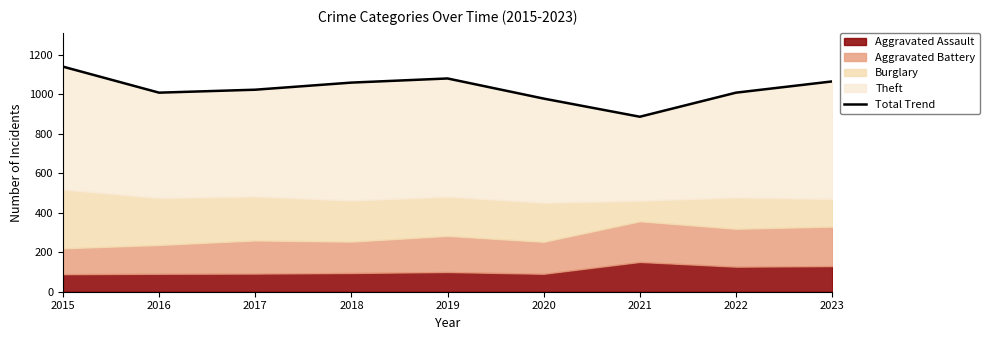

Reading right to left, list all the values displayed in this chart.

2023=1066	2022=1009	2021=887	2020=979	2019=1081	2018=1060	2017=1024	2016=1009	2015=1141